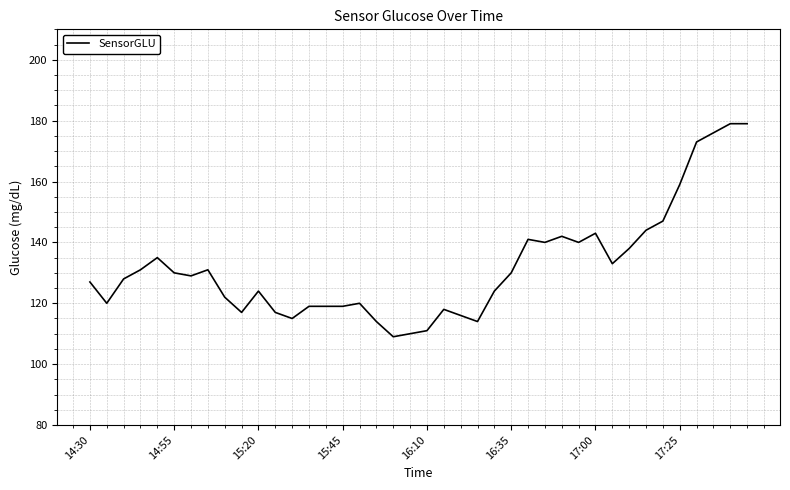

What is the difference between the maximum and minimum values?

70